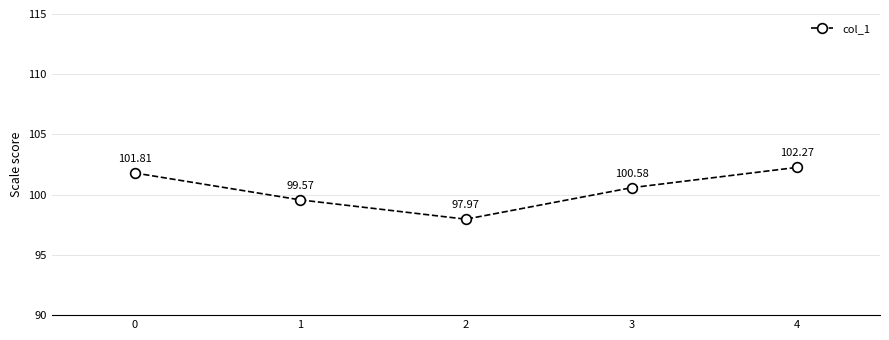

What is the ratio of the value at 1 to the value at 4?

1.0